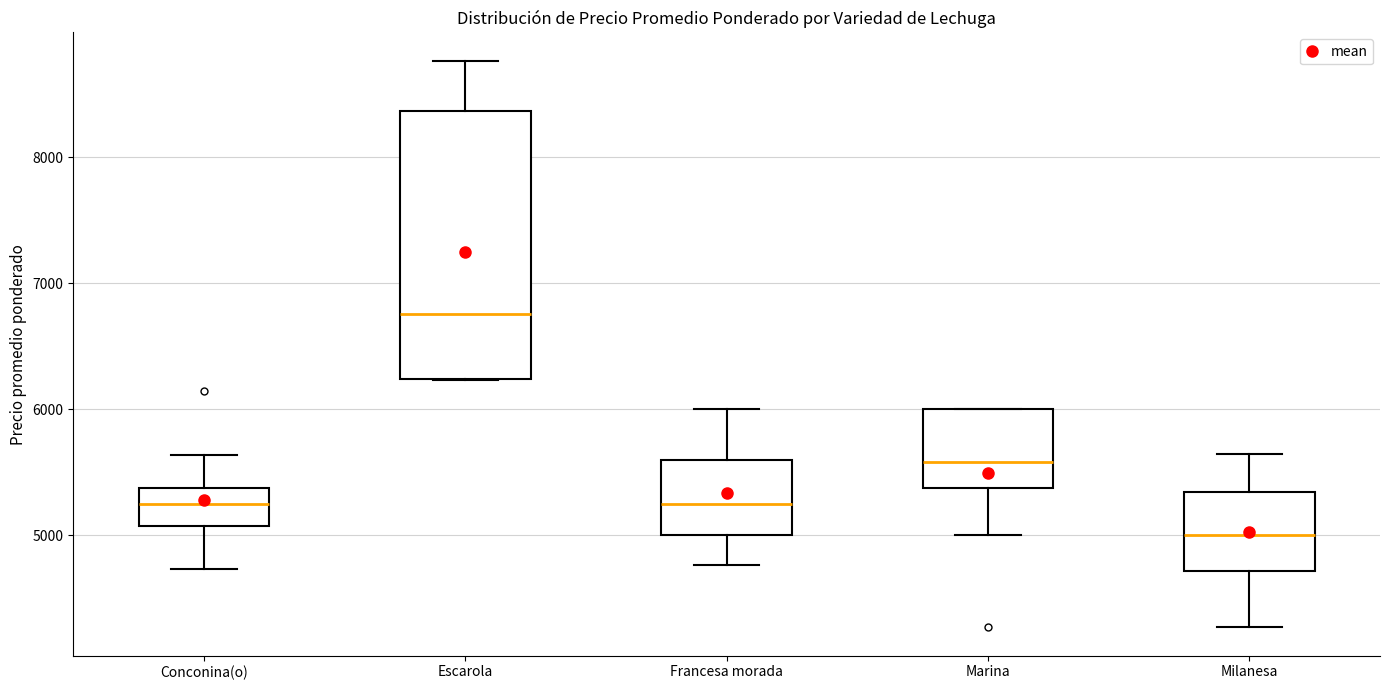

Which box is the tallest, from its lower edge to its upper edge?

Escarola